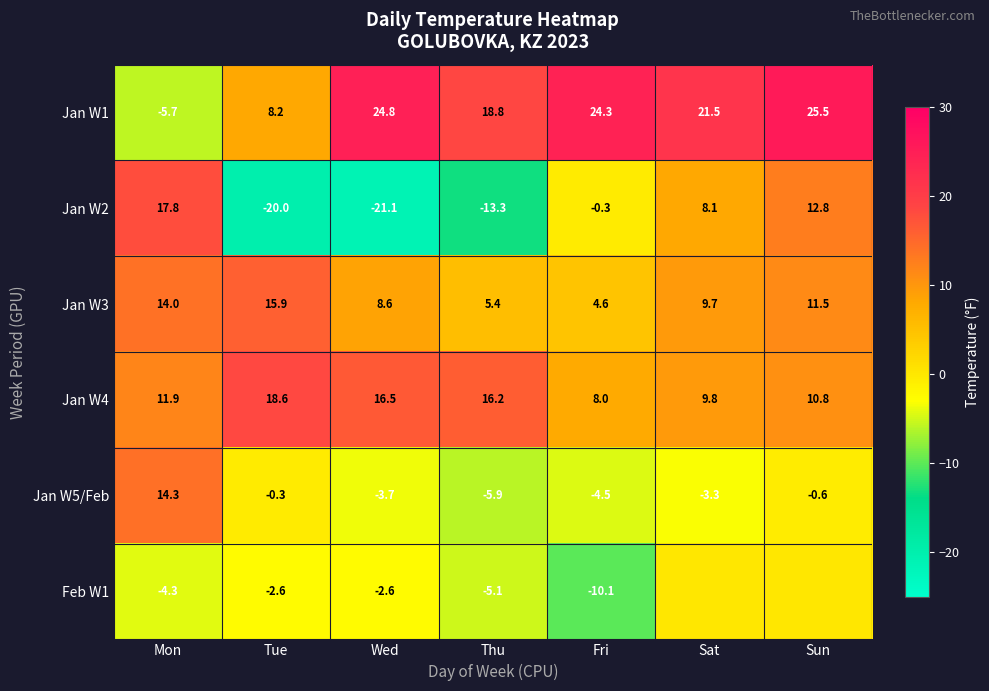

How many values in Jan W5/Feb are below zero?

6